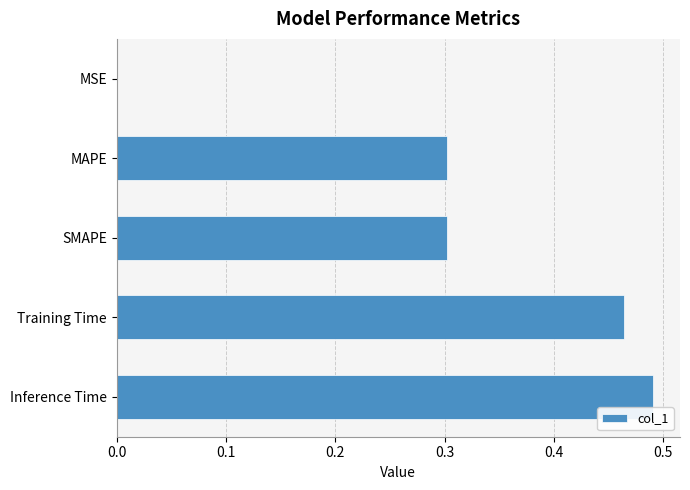

Is it true that the value at MAPE is 0.2?

False